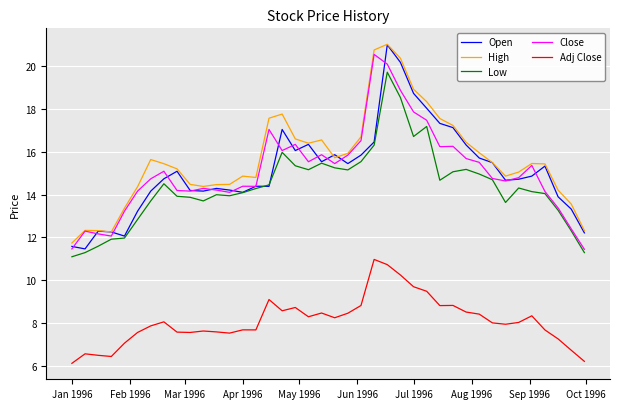

What is the minimum value for High?

11.7